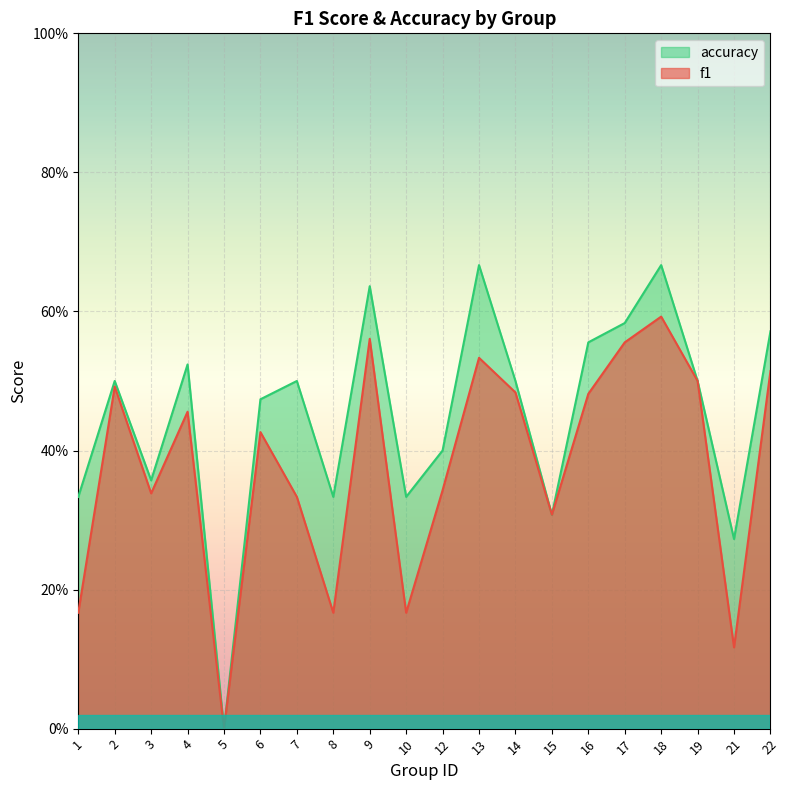

Read the accuracy value at 10.

0.3